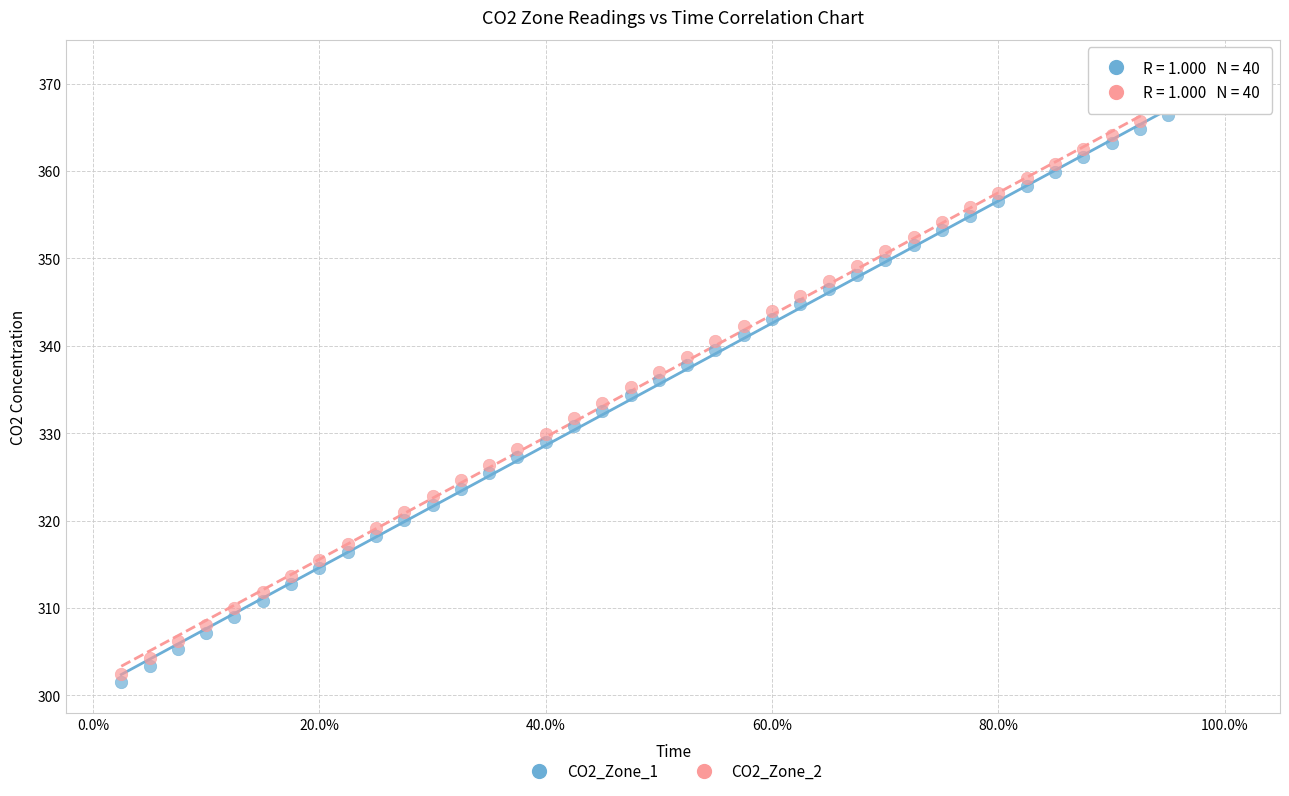

Which series has the largest Y range (max minus min)?

CO2_Zone_2